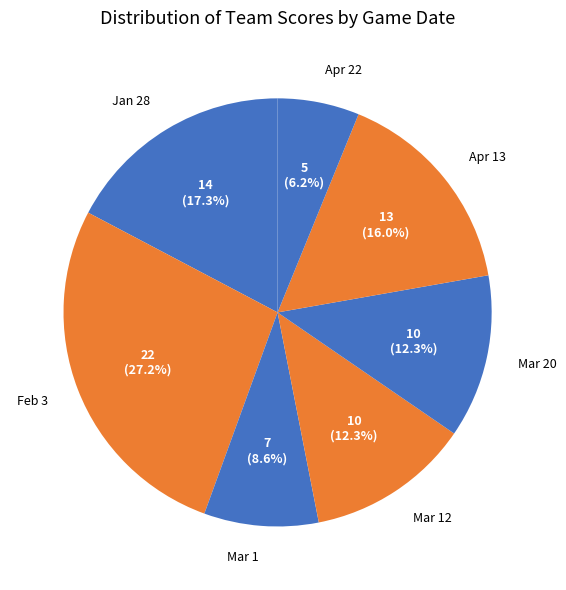

Is it true that Jan 28 is 10% of the pie?

False